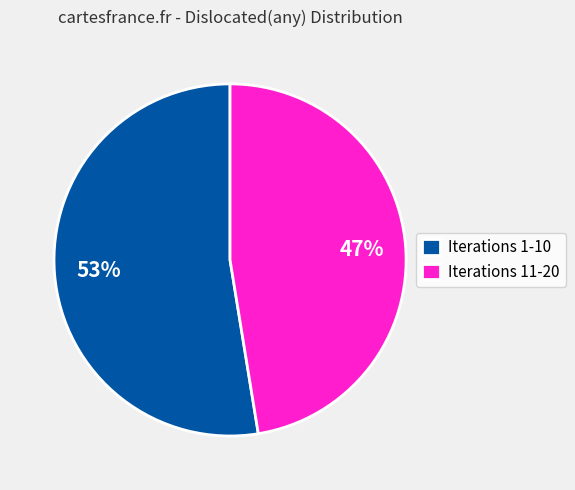

Which slice is the smallest?

Iterations 11-20